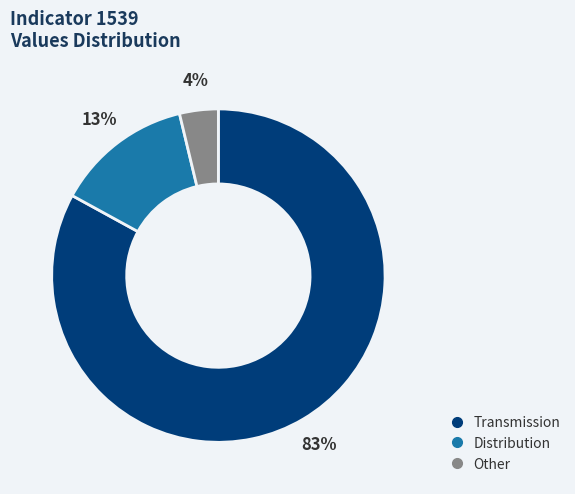

To the nearest percent, what is the average slice percentage?

33%